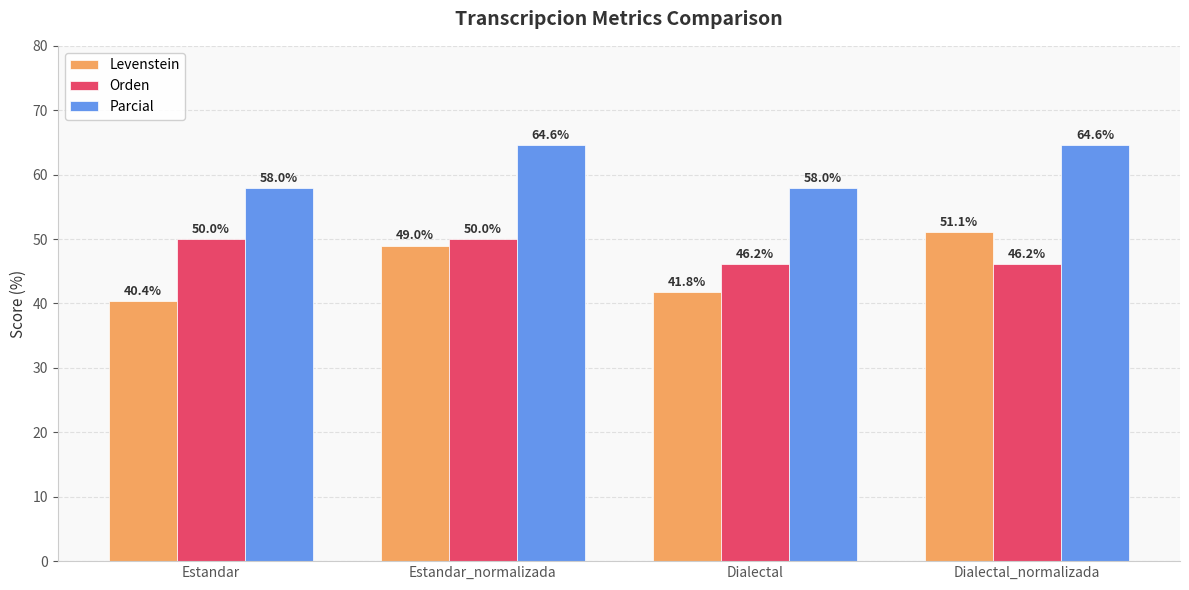

At which category is the sum across all series the highest?

Estandar_normalizada